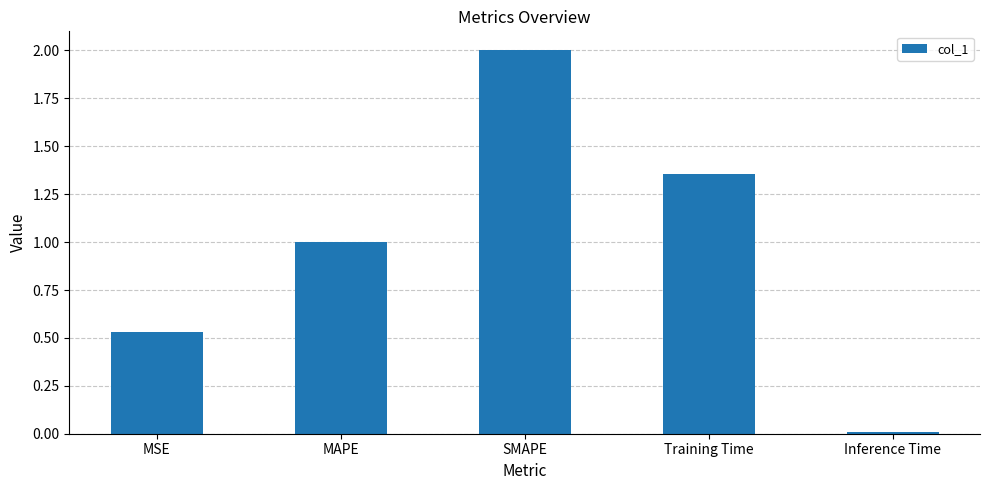

Is it true that the value at Training Time is 2.4?

False